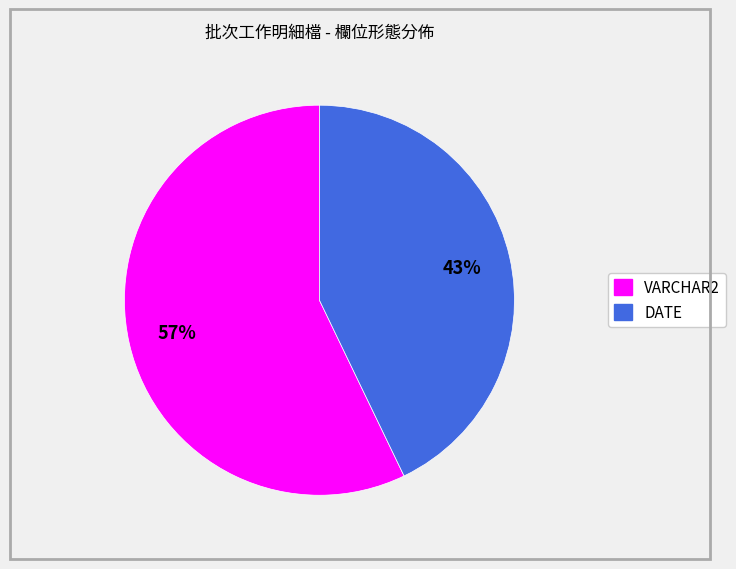

What percentage is the VARCHAR2 slice, to the nearest percent?

57%